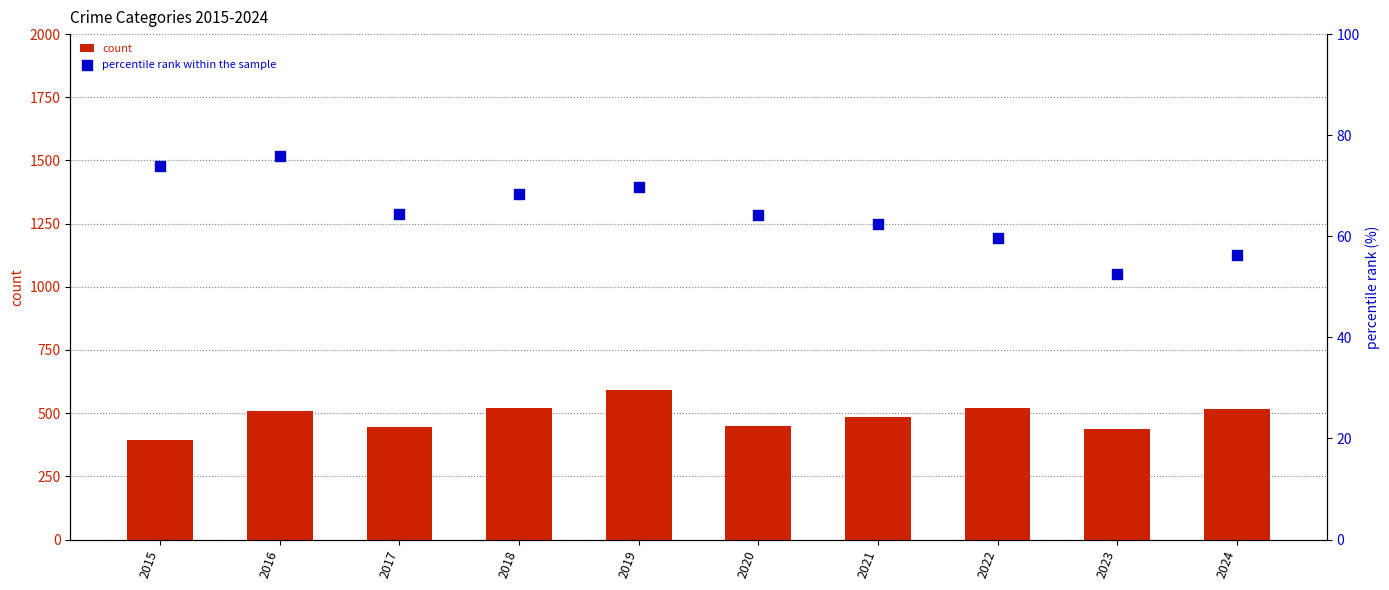

Which series has the largest Y range (max minus min)?

count